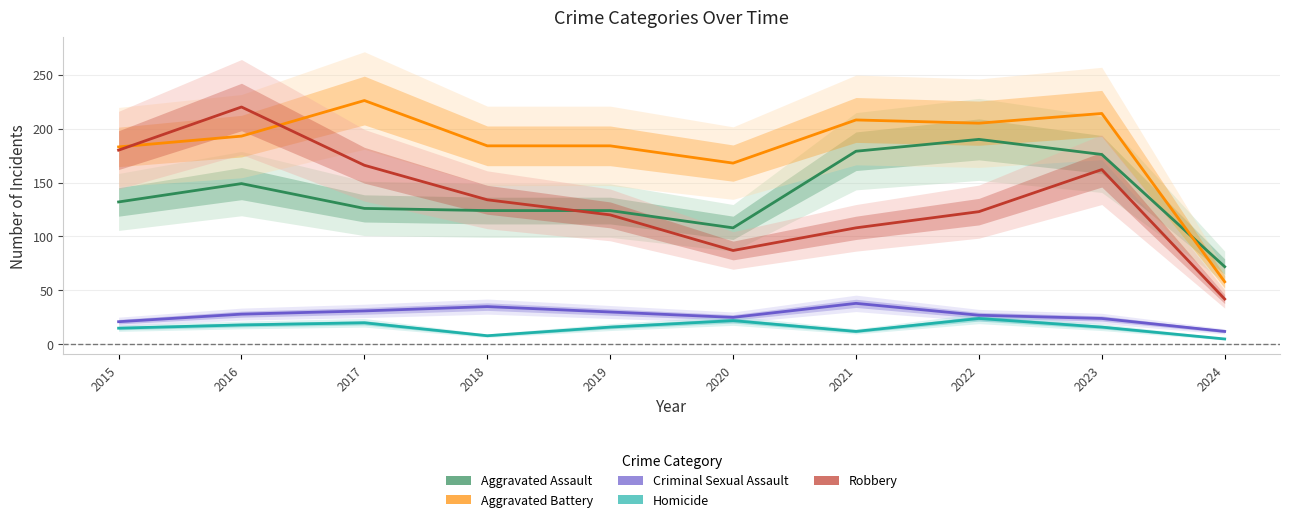

True or false: Homicide has a value of 12 at 2017.

False